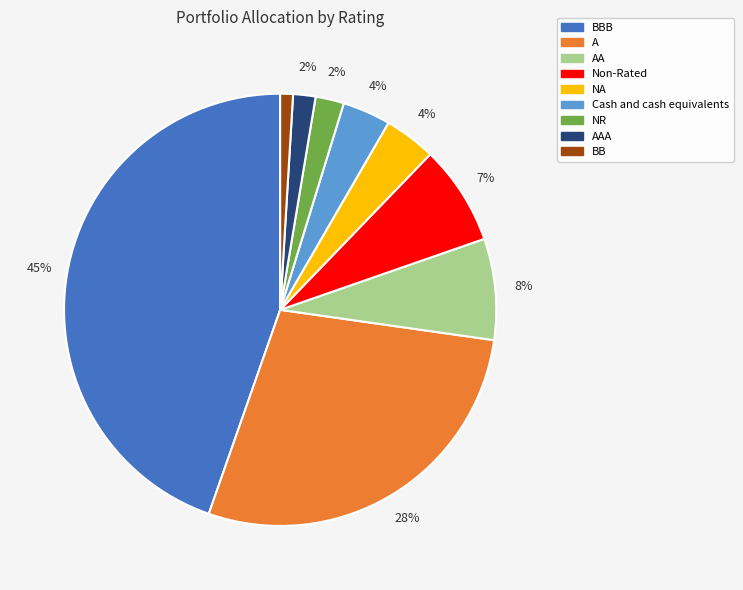

To the nearest percent, what percentage of the pie is NA?

4%